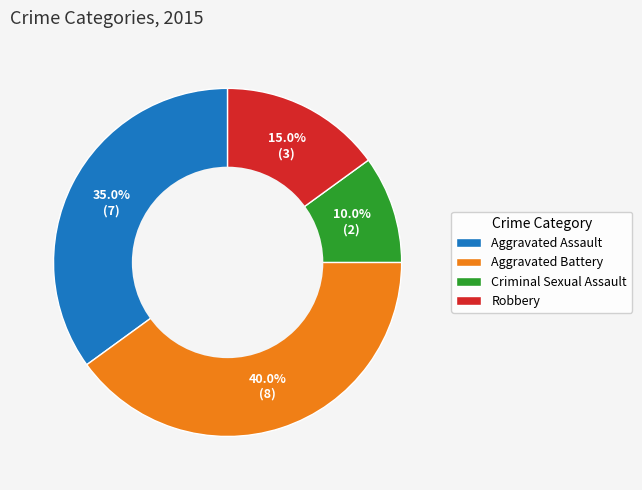

Which category has the smallest portion of the pie?

Criminal Sexual Assault